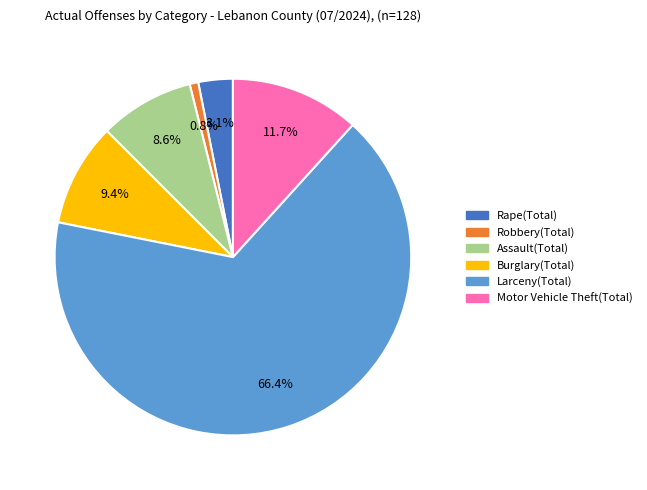

What is the largest slice in the pie chart?

Larceny(Total)